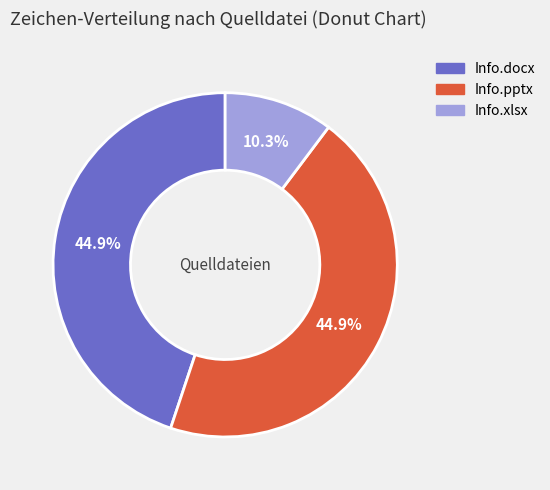

Do Info.xlsx and Info.docx together represent more than half of the pie?

Yes